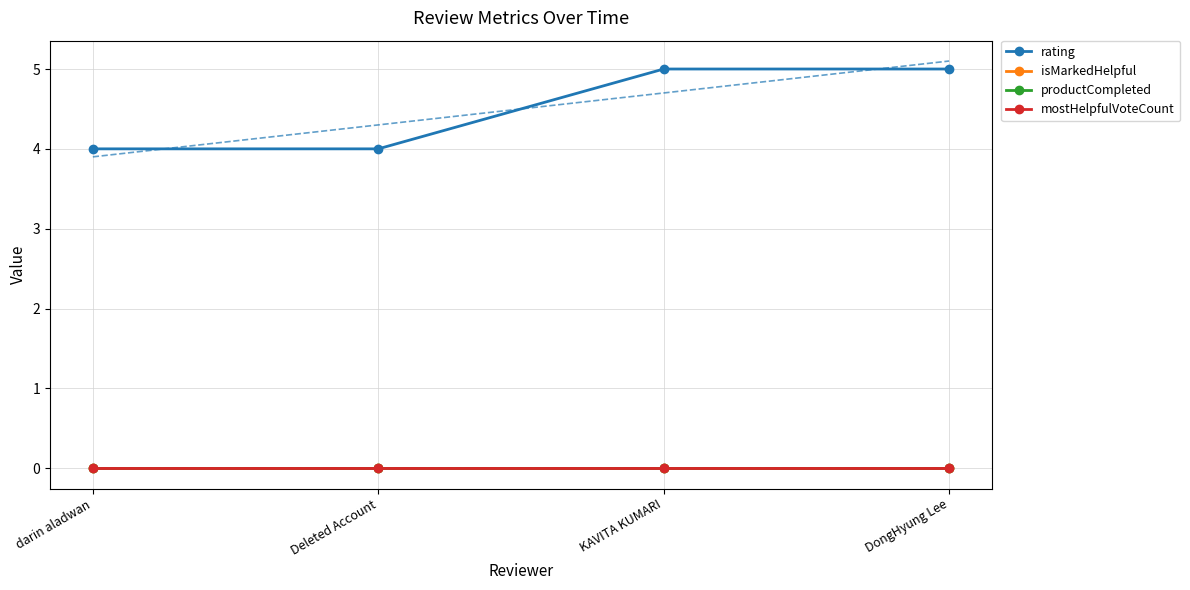

What is the difference between the highest and lowest values at DongHyung Lee?

5